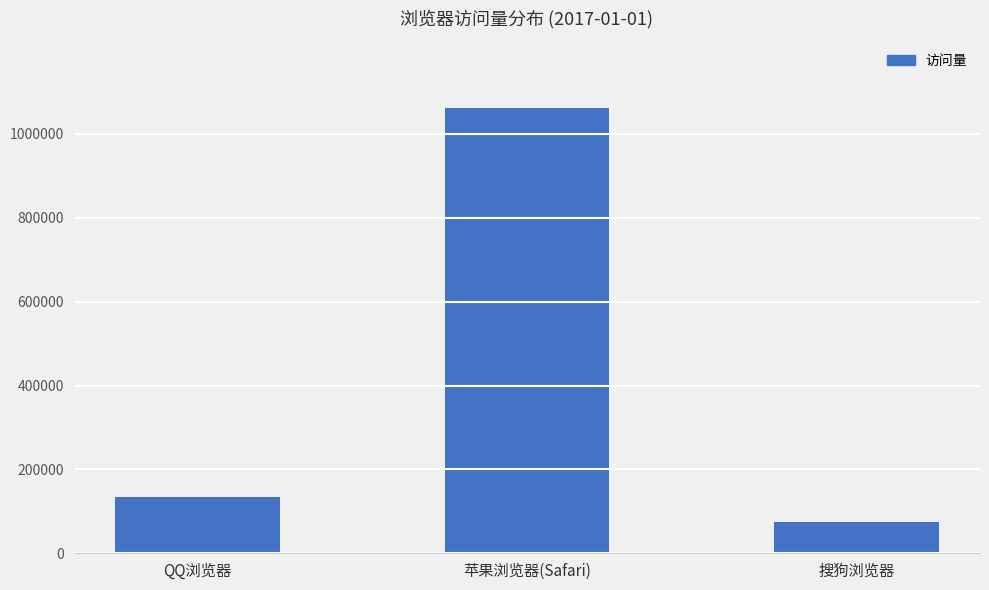

The value at QQ浏览器 is 134824. True or false?

True